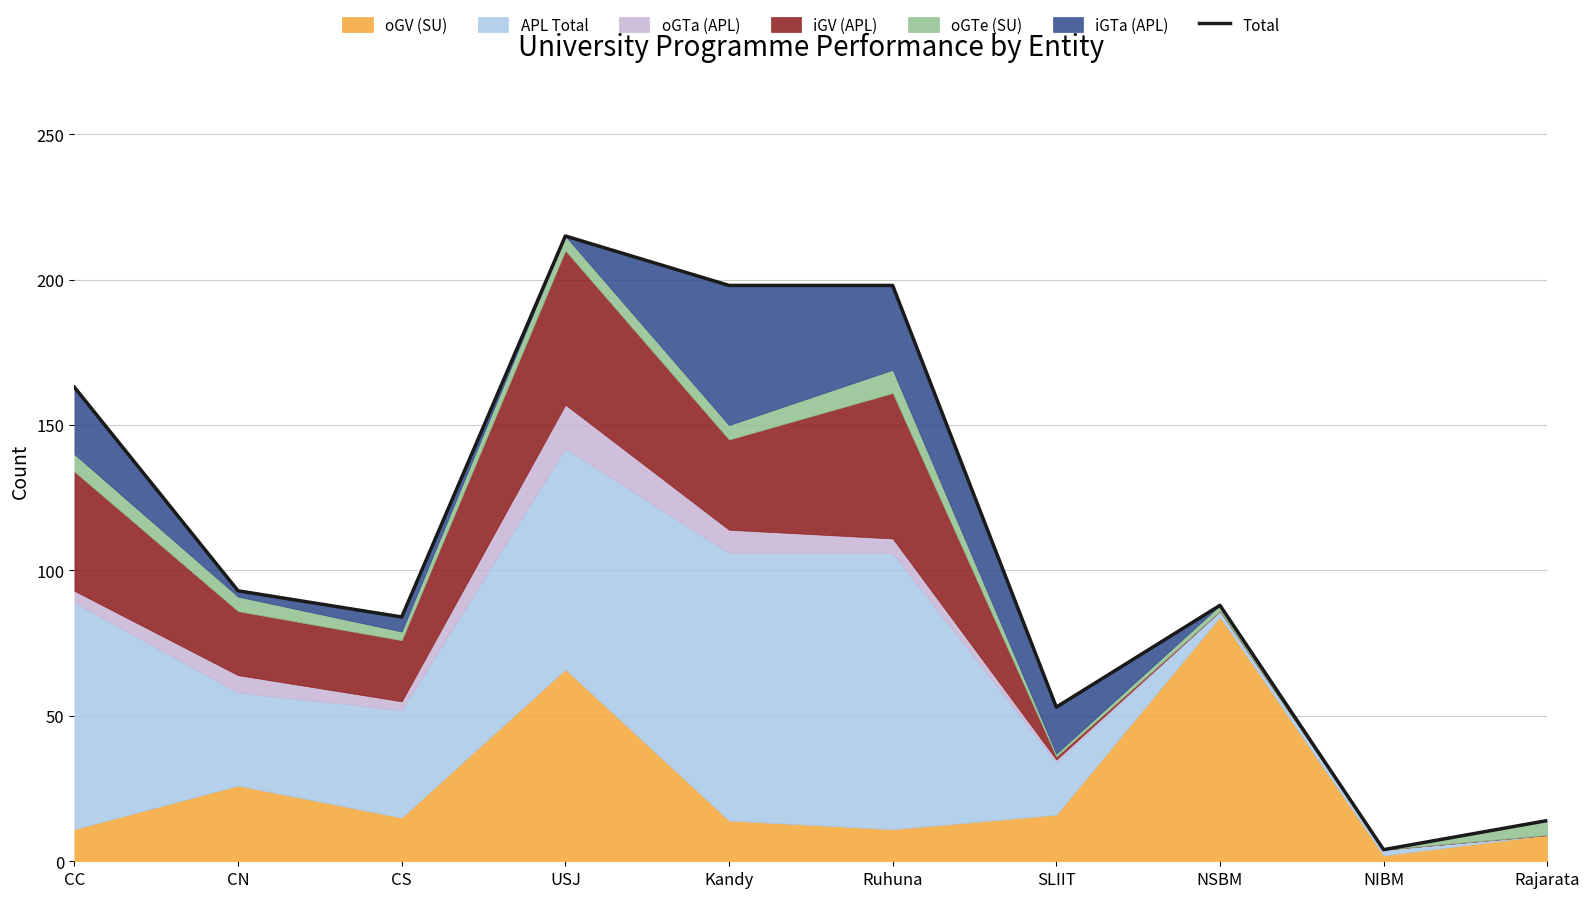

The chart shows a value of 215 at USJ. True or false?

True